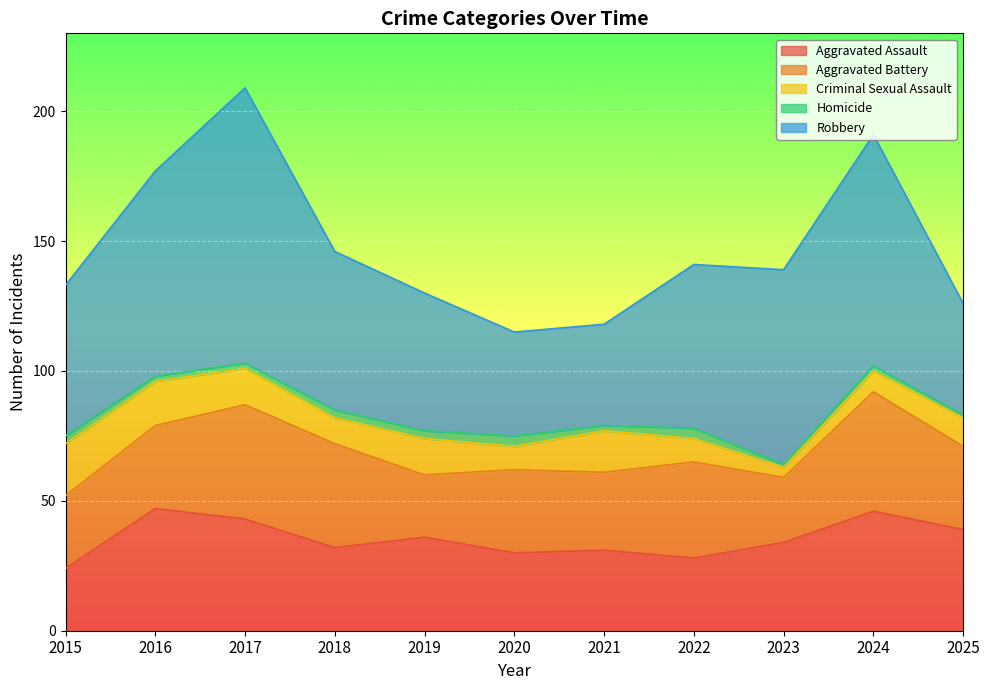

What are all the series names shown in the legend?

Aggravated Assault, Aggravated Battery, Criminal Sexual Assault, Homicide, Robbery